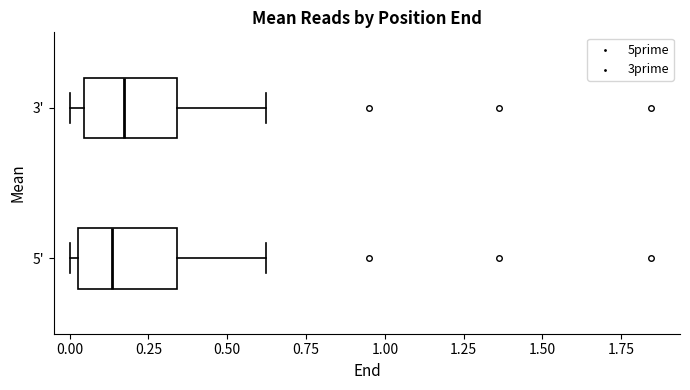

Reading bottom to top, transcribe this box plot: for each box, give where its median line is, the range the box spans, and where its two whiskers end, as read against the x-axis. The values are not printed on the chart, so give them approximately, as read against the axis.

5': median 0.15, box 0.05 to 0.35, whiskers 0.00 to 0.60
3': median 0.15, box 0.05 to 0.35, whiskers 0.00 to 0.60